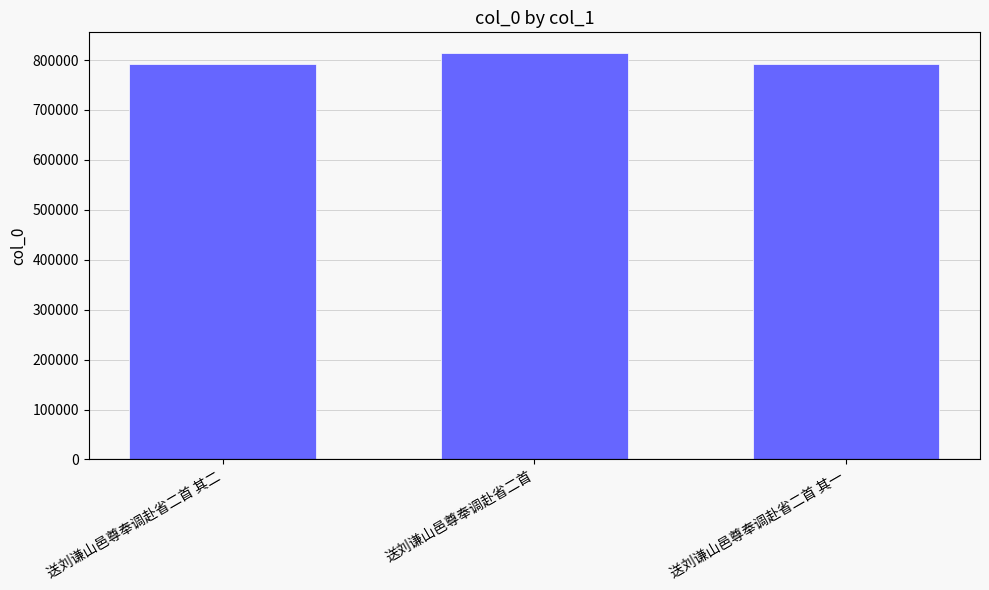

Where is the data nearest to the value 803470?

送刘谦山邑尊奉调赴省二首 其二